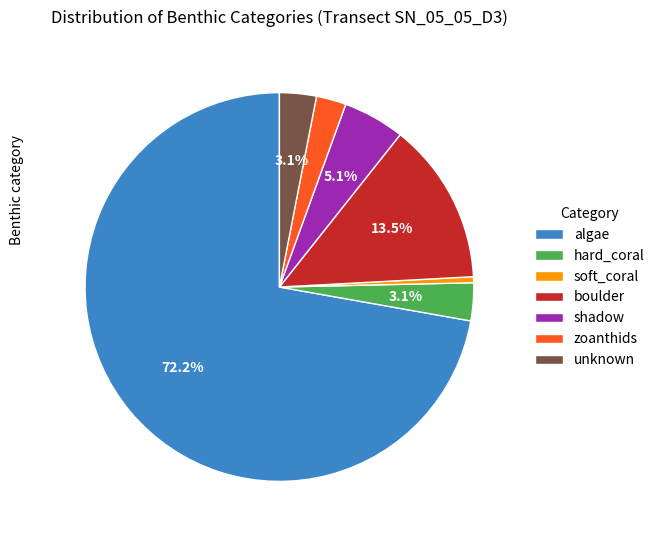

To the nearest percent, what is the average slice percentage?

14%